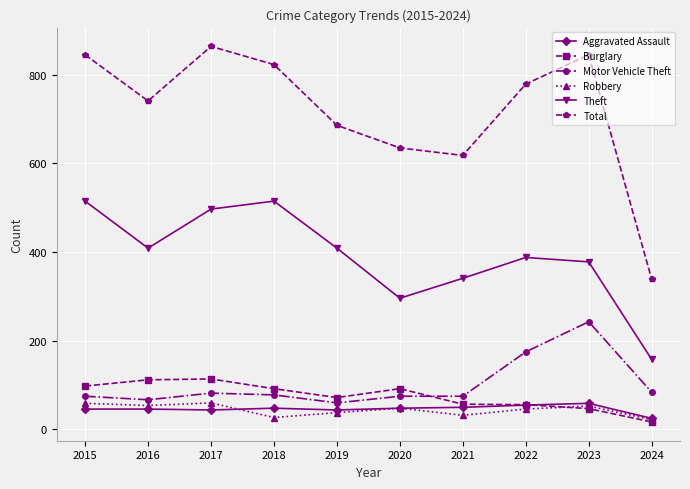

How many data points in Theft are less than 409?

5